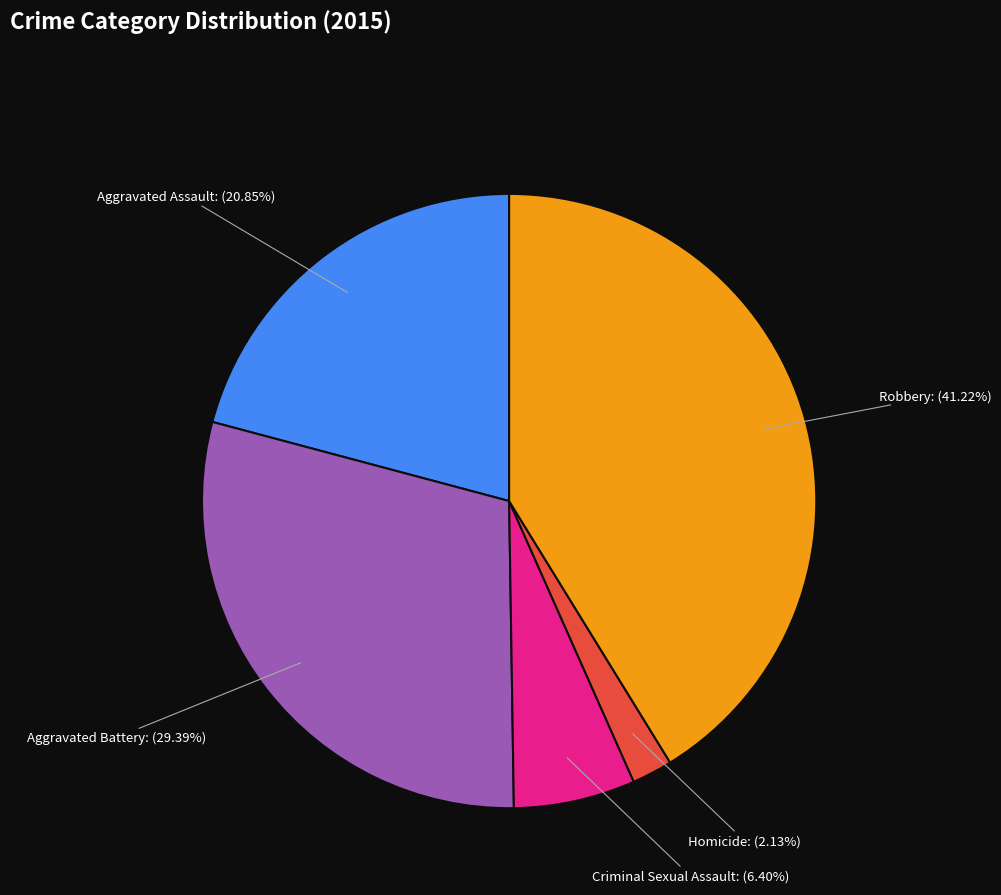

Does any single category account for the majority?

No